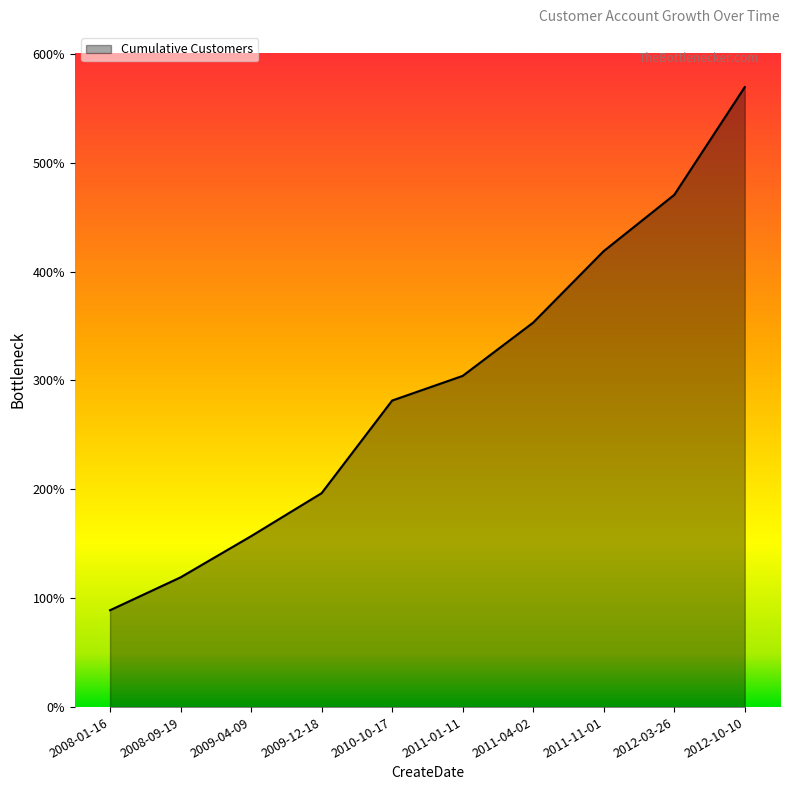

Is this an area chart (filled region under the line)?

Yes